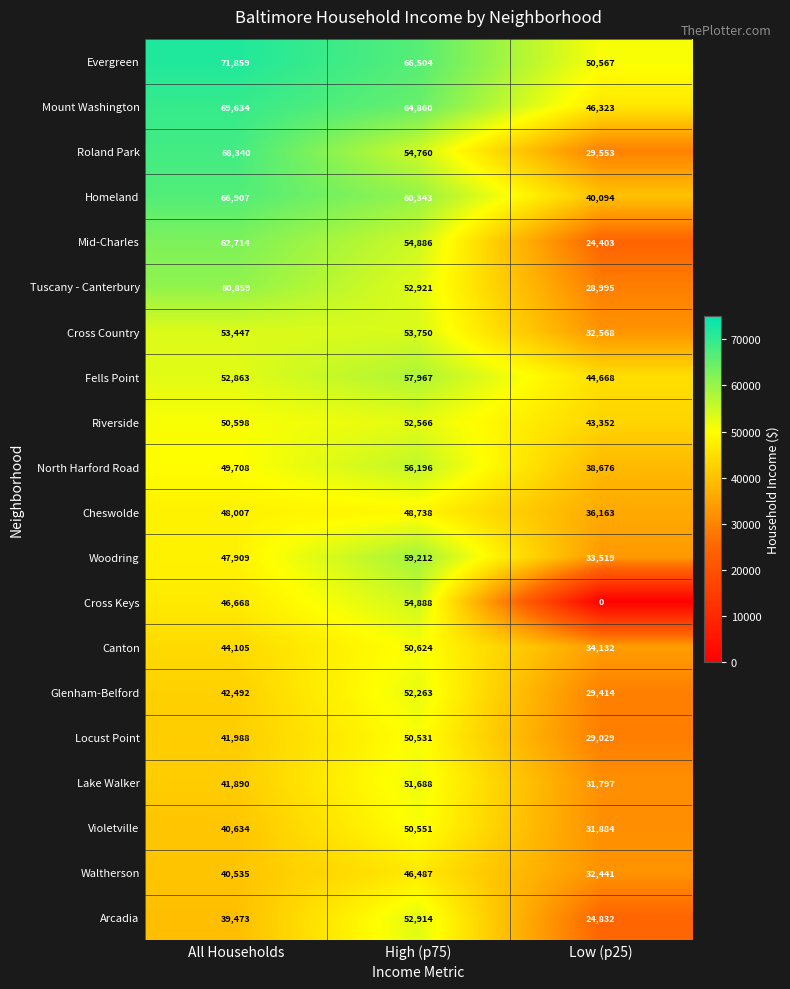

Rank the categories by Waltherson value from highest to lowest.

High (p75), All Households, Low (p25)